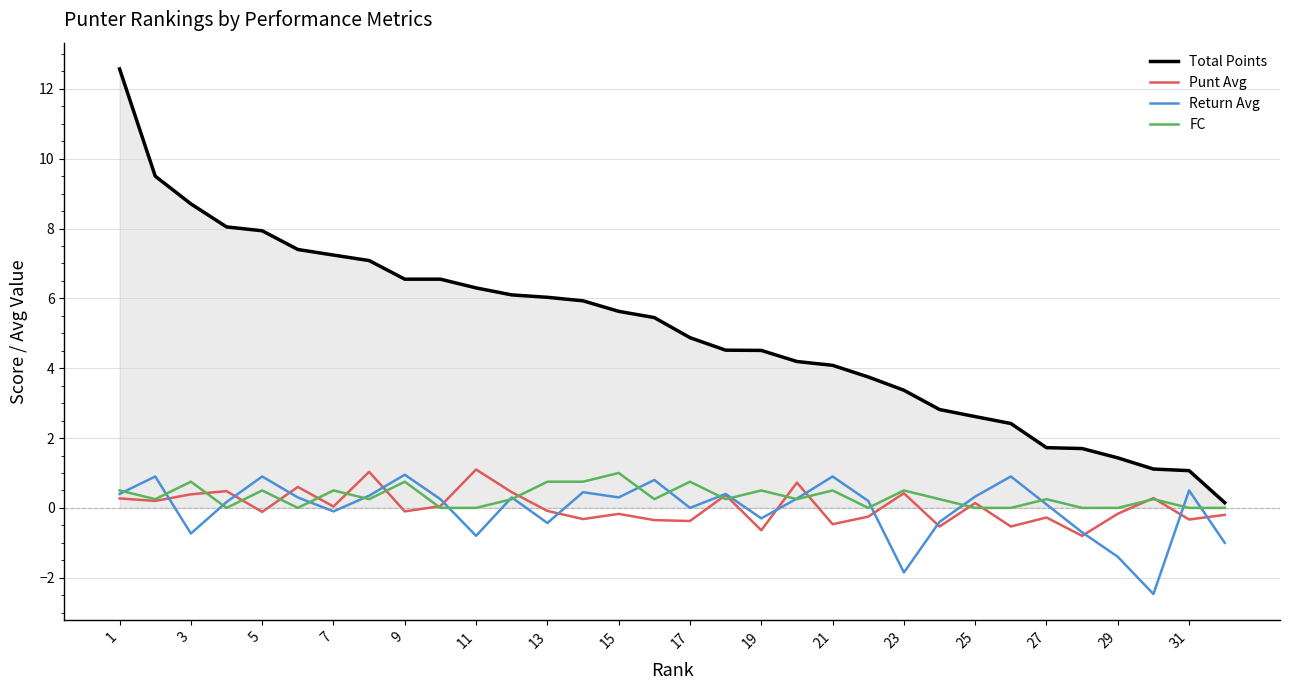

What is the smallest value displayed?

-2.5